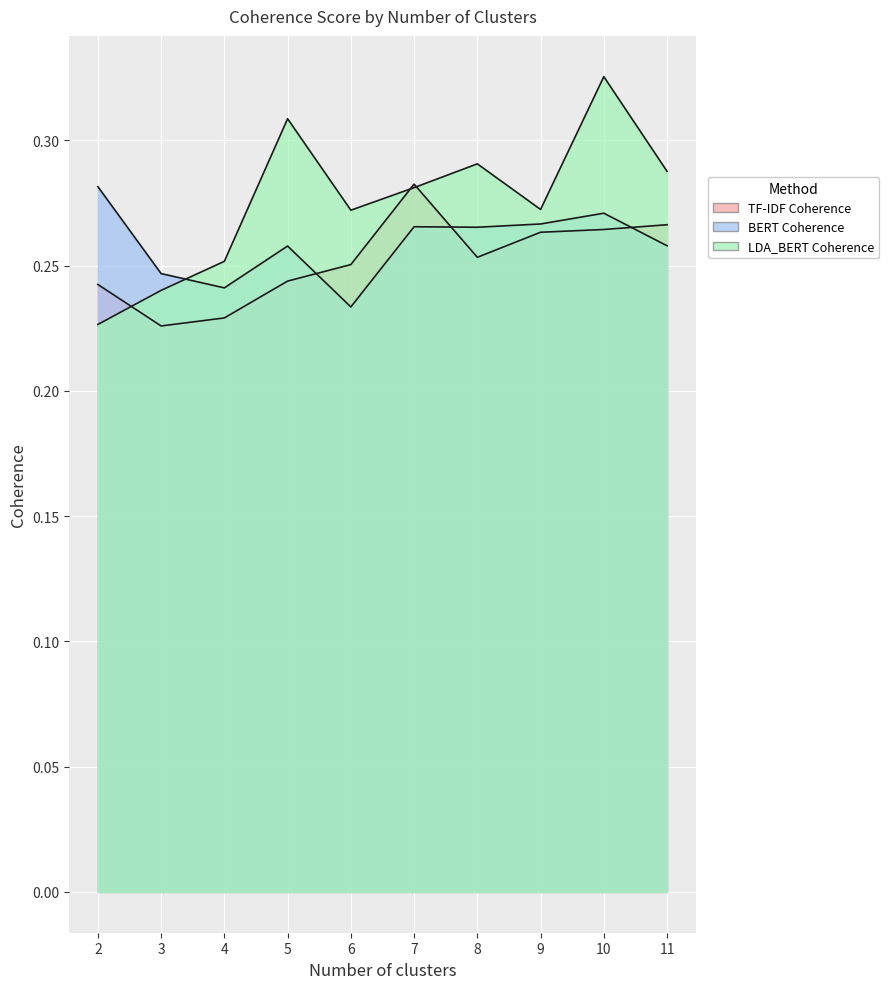

Between 7 and 8, which is larger?

7